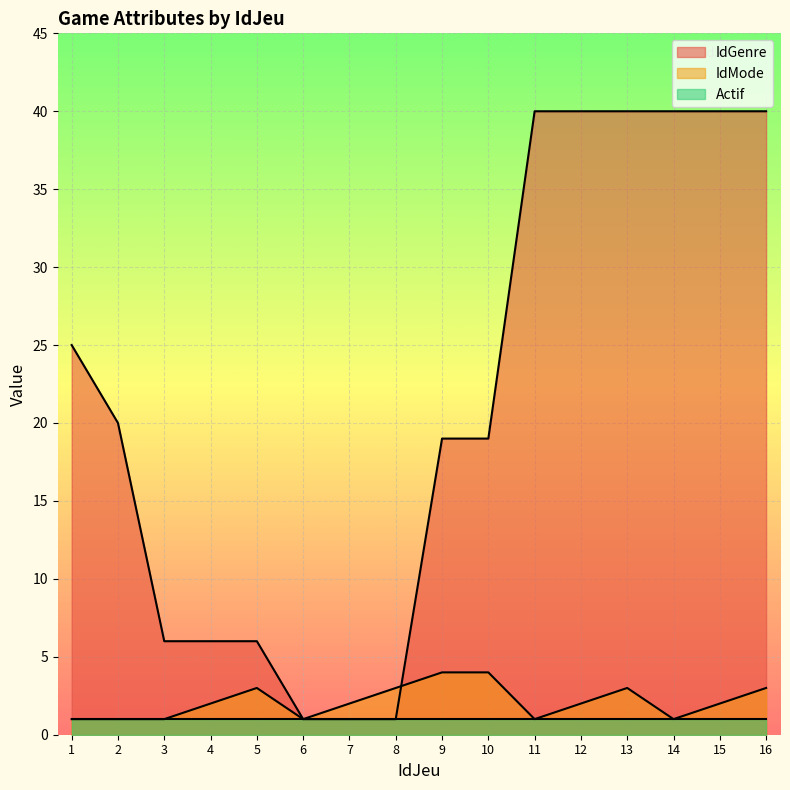

What is the approximate value of IdGenre at 1?

25